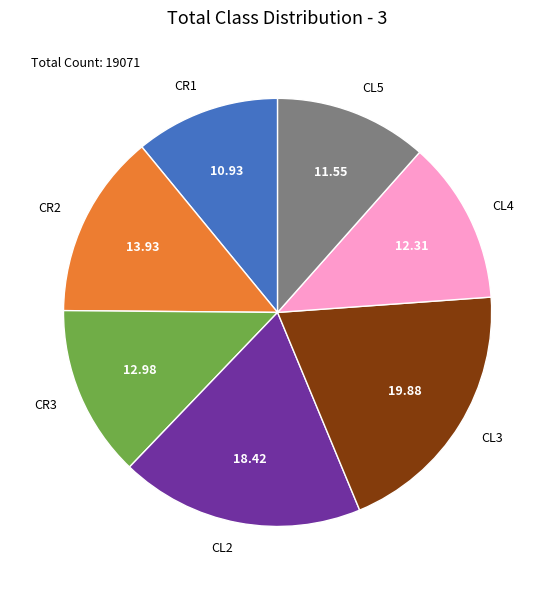

Rank the categories by value from highest to lowest.

CL3, CL2, CR2, CR3, CL4, CL5, CR1